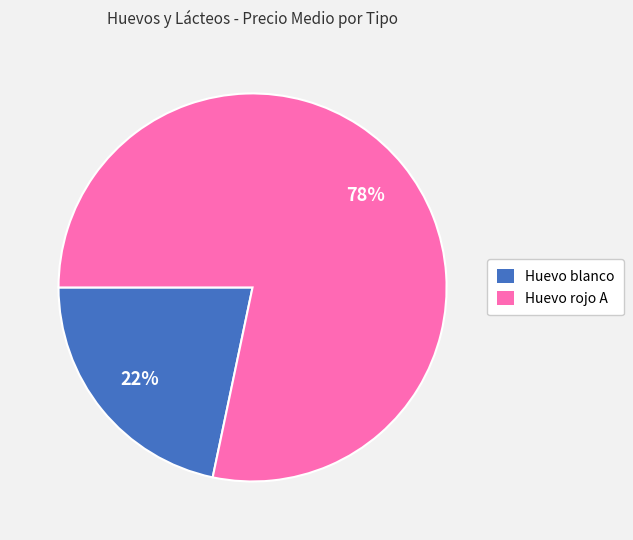

To the nearest percent, what is the combined percentage of Huevo rojo A and Huevo blanco?

100%